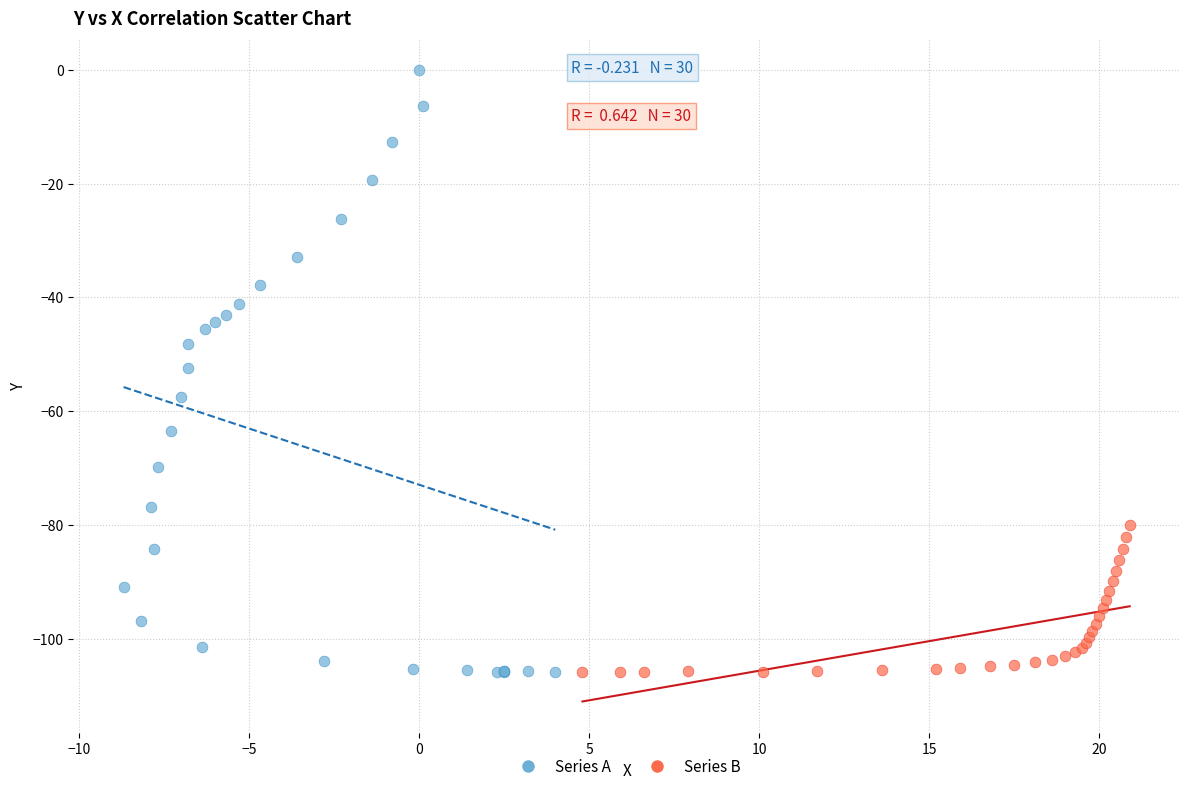

Which series contains the highest Y value?

Series A